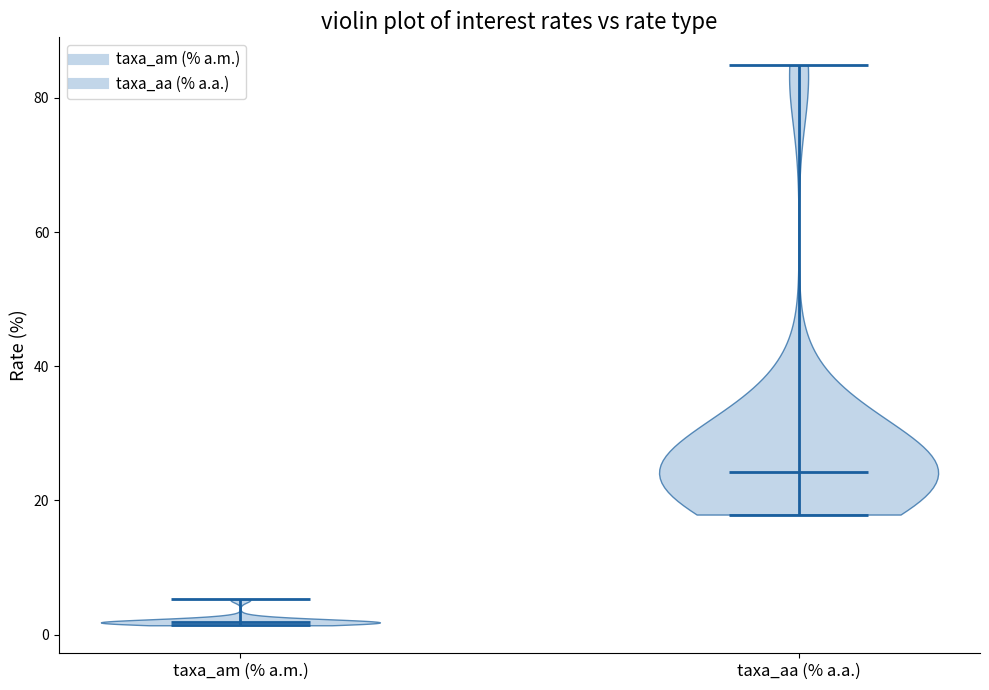

What is the lowest point the violin for taxa_aa (% a.a.) reaches on the y-axis? The values are not printed on the chart, so give them approximately, as read against the axis.

18